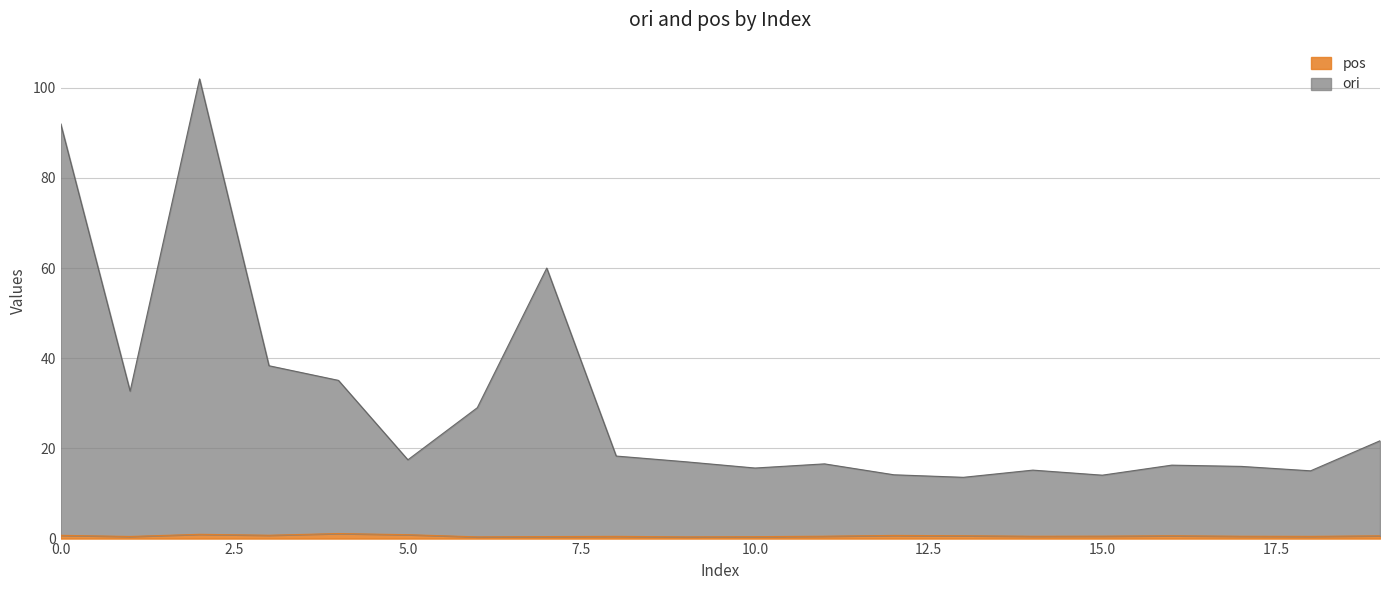

True or false: ori and pos cross at least once.

False